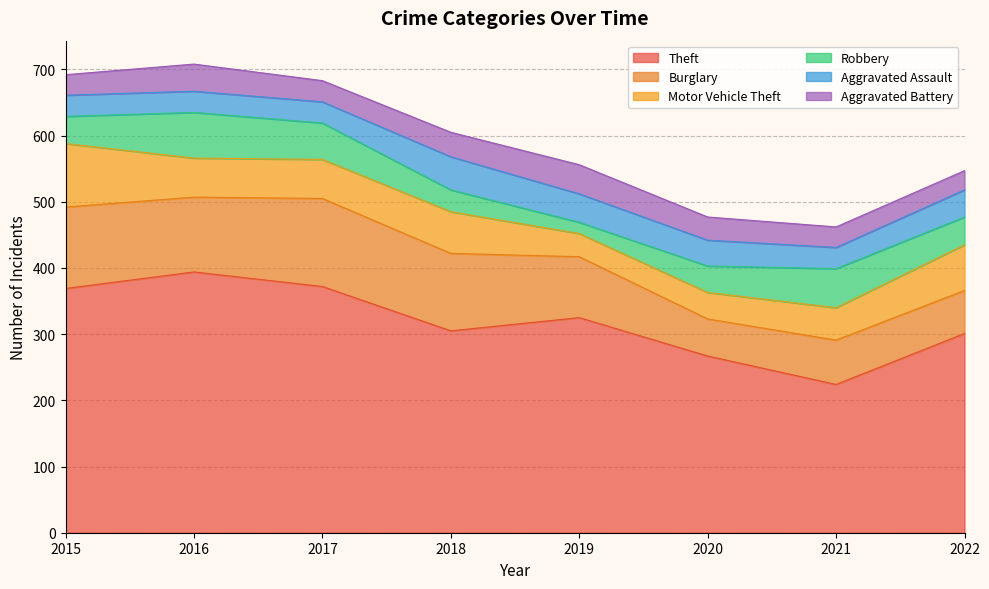

True or false: Burglary has more than 2 interior local peaks.

False